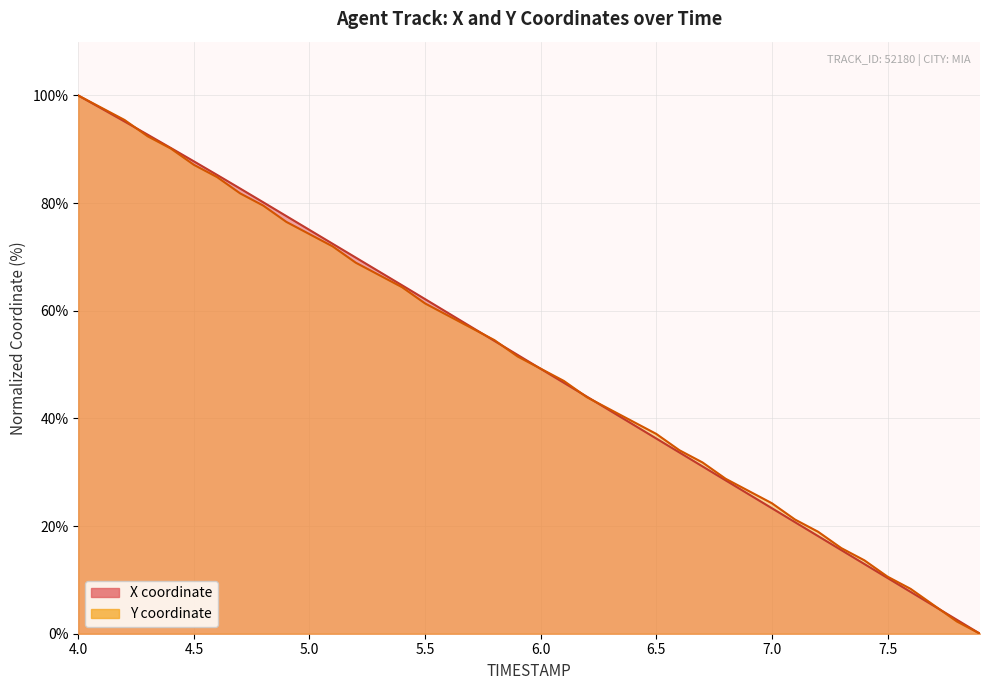

What position from the left is 7.3?

34